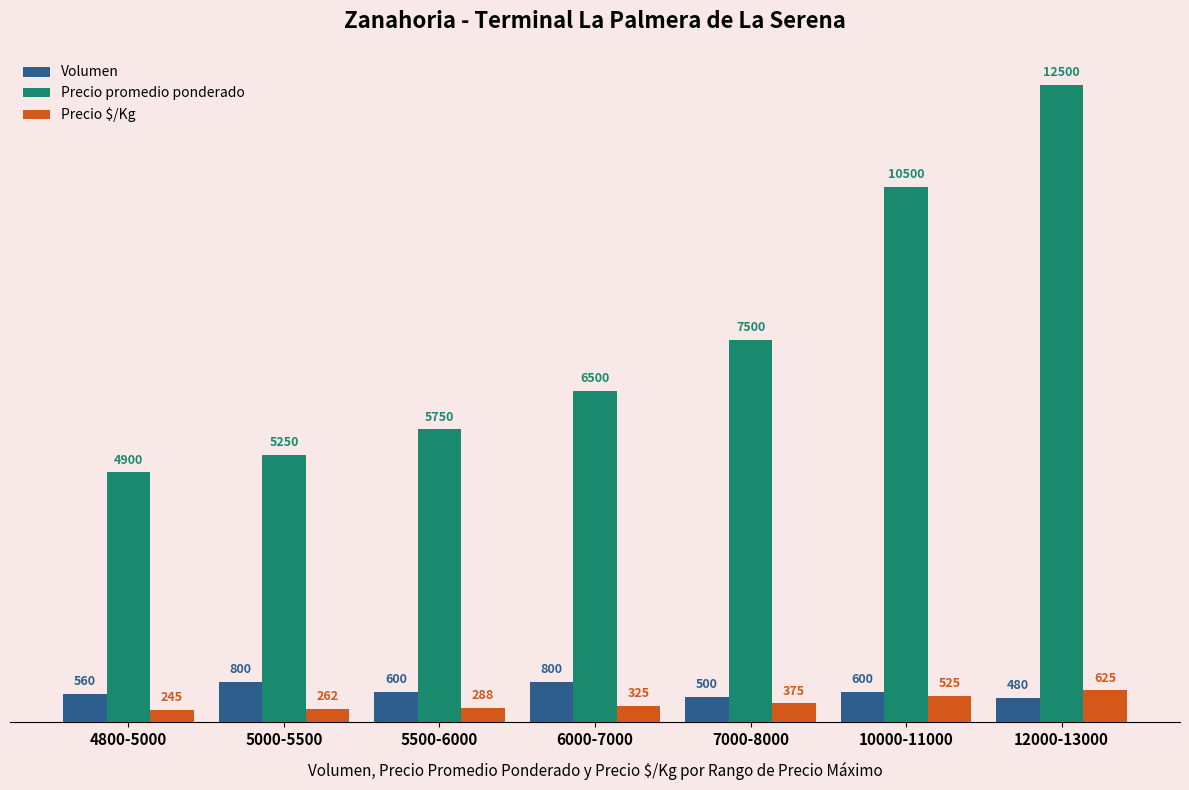

What is the value of the Precio $/Kg bar at the 6th from the left?

525